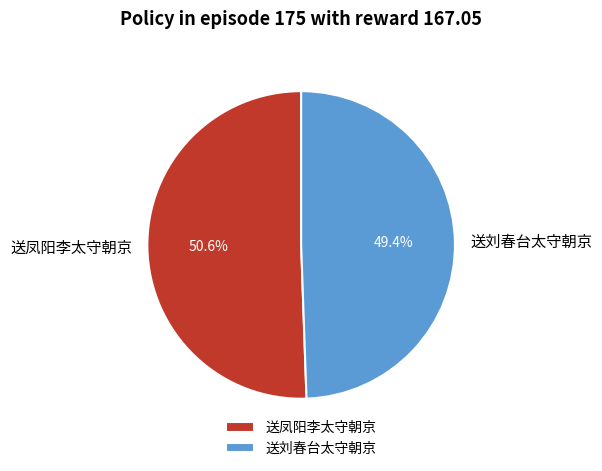

Between 送凤阳李太守朝京 and 送刘春台太守朝京, which is larger?

送凤阳李太守朝京